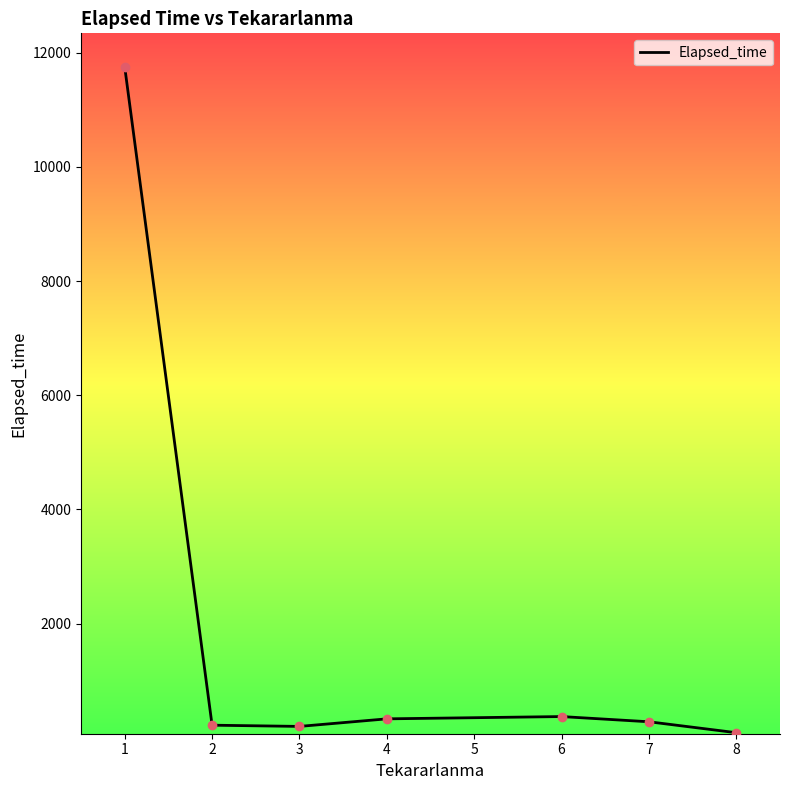

What is the ratio of the value at 3 to the value at 1?

0.0